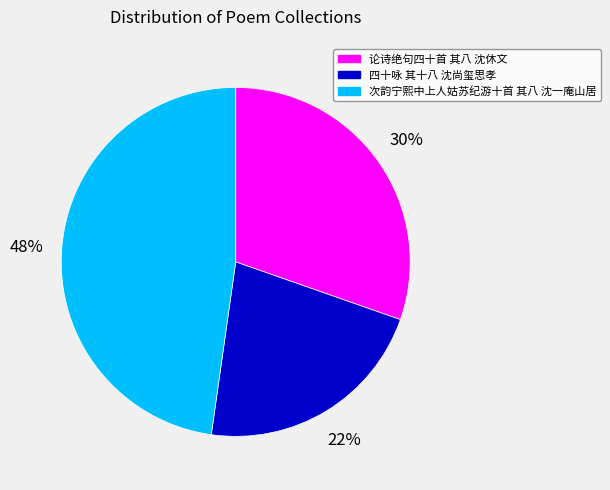

To the nearest percent, what percentage of the pie is 四十咏 其十八 沈尚玺思孝?

22%